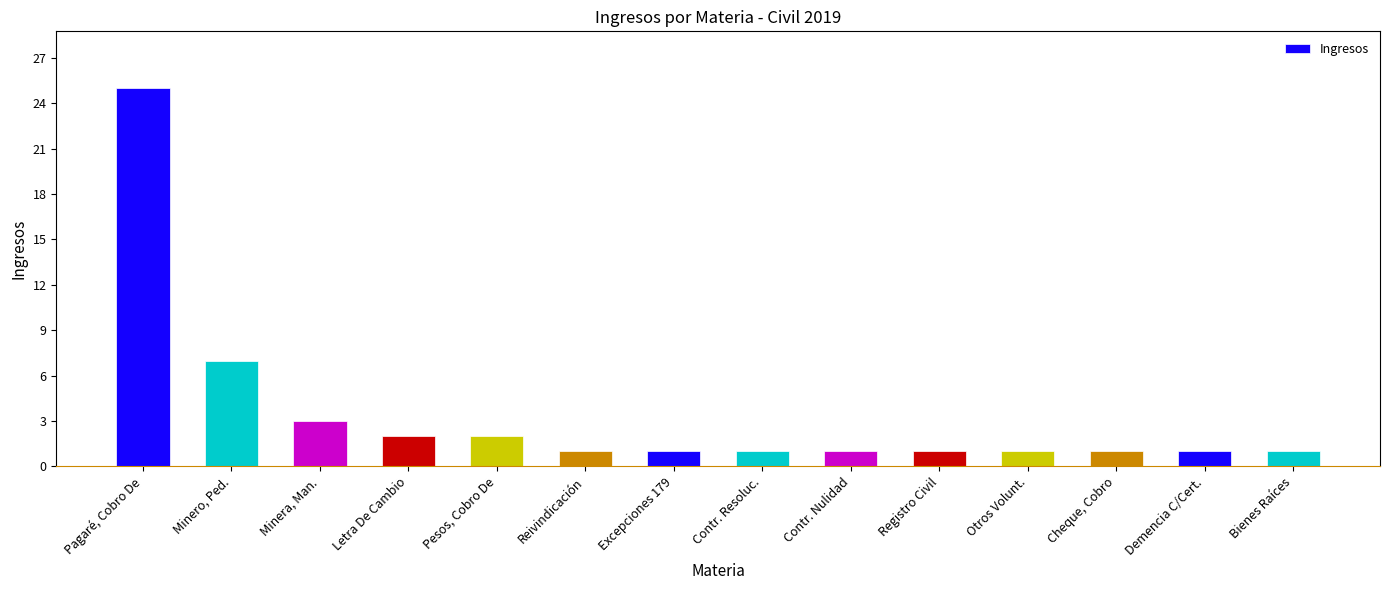

At which category does the chart reach its peak across all series?

Pagaré, Cobro De